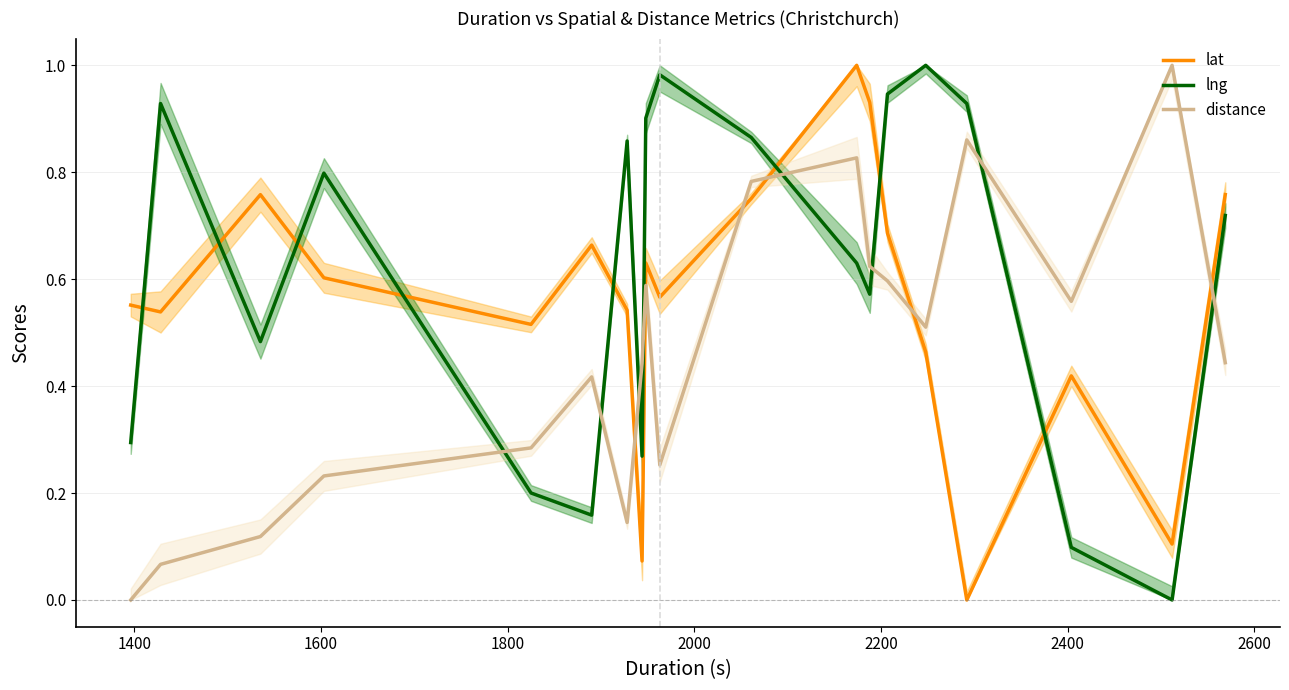

Which series has the largest total across all categories?

lng